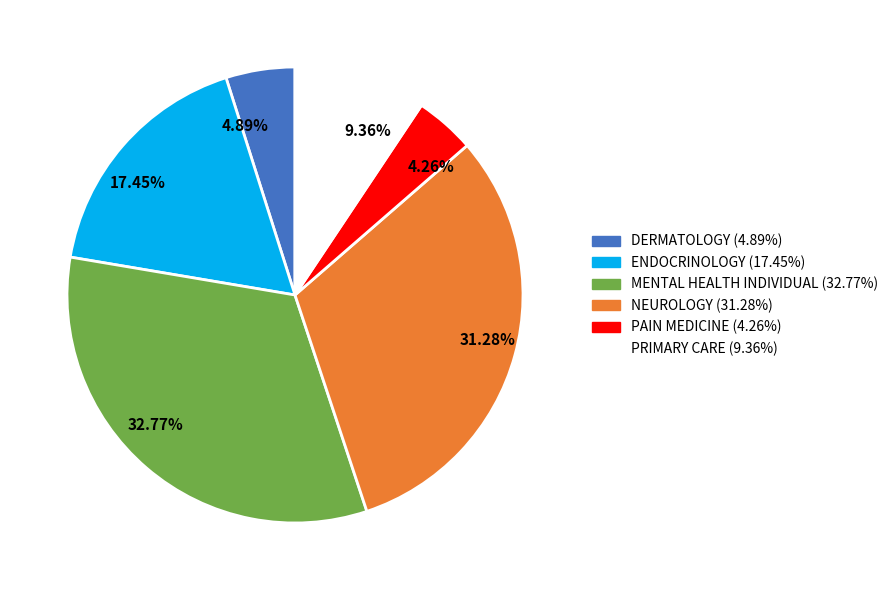

To the nearest percent, what is the average slice percentage?

17%